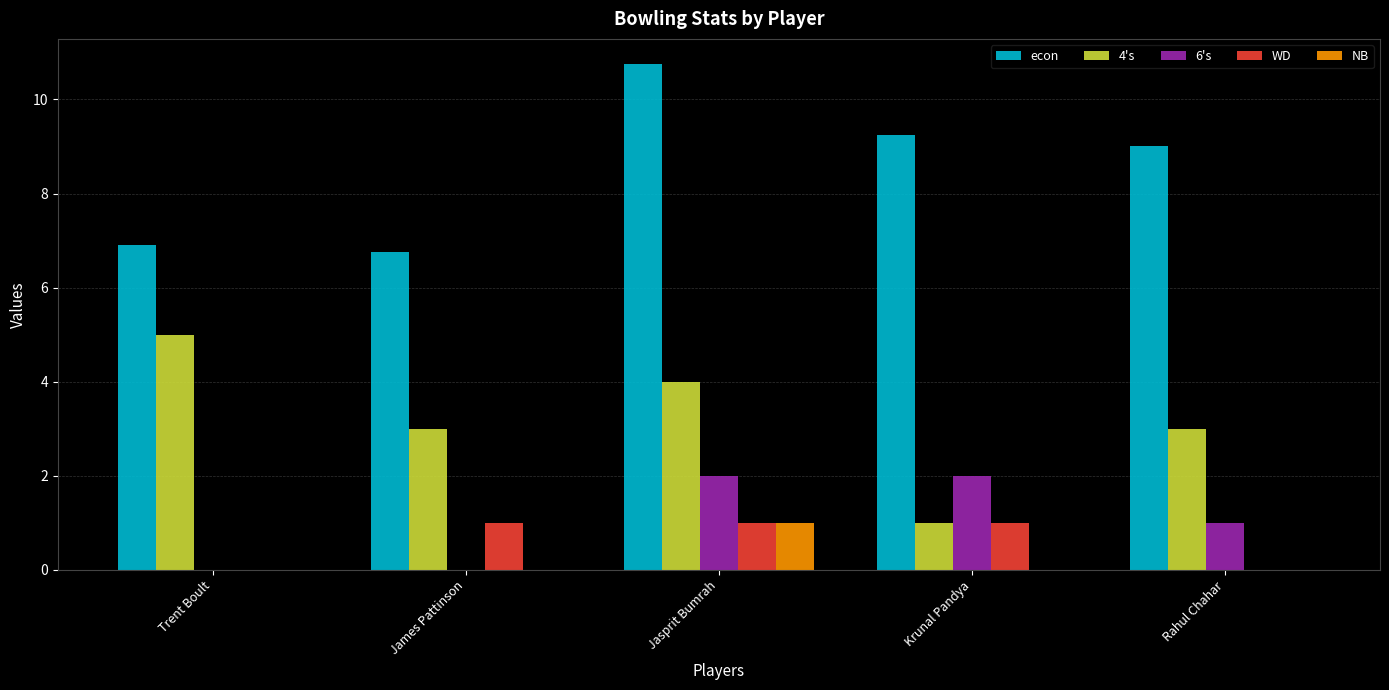

What is the total value across all series at Rahul Chahar?

13.0